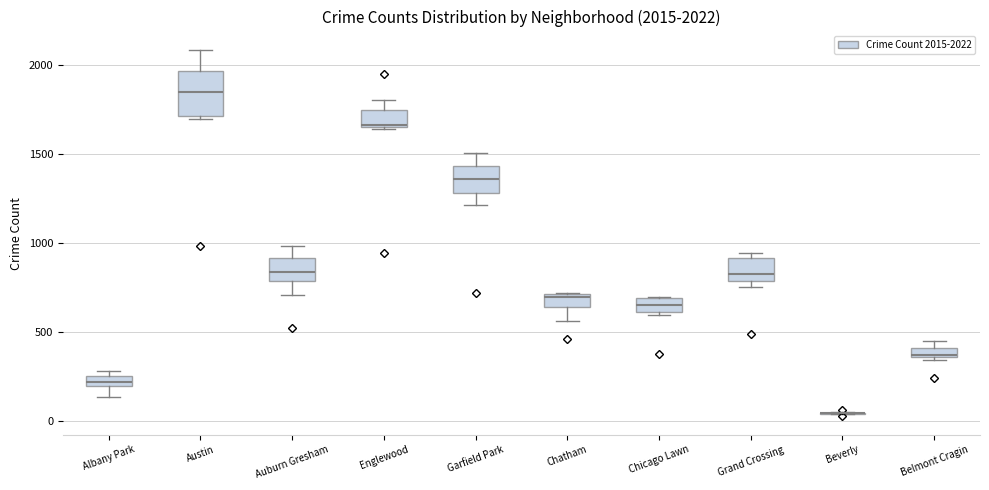

Which box is the tallest, from its lower edge to its upper edge?

Austin